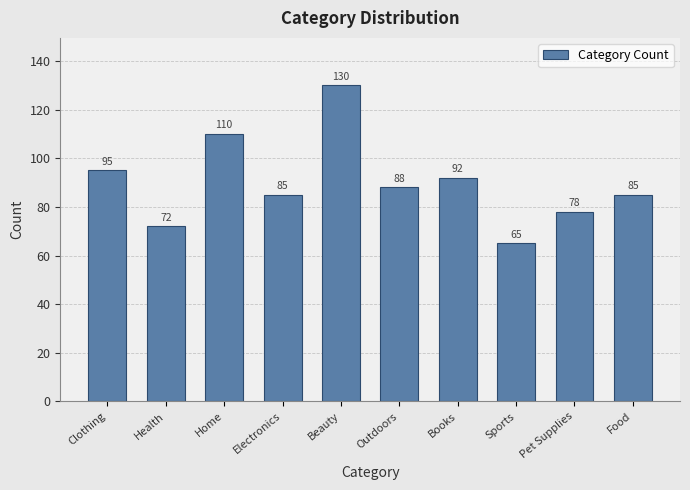

Reading right to left, list all the values displayed in this chart.

85	78	65	92	88	130	85	110	72	95